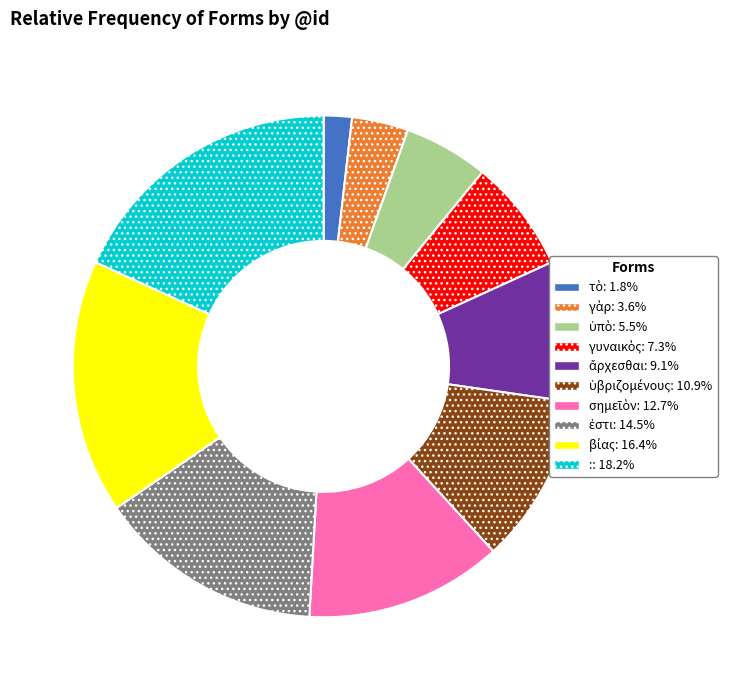

What is the largest slice in the pie chart?

: